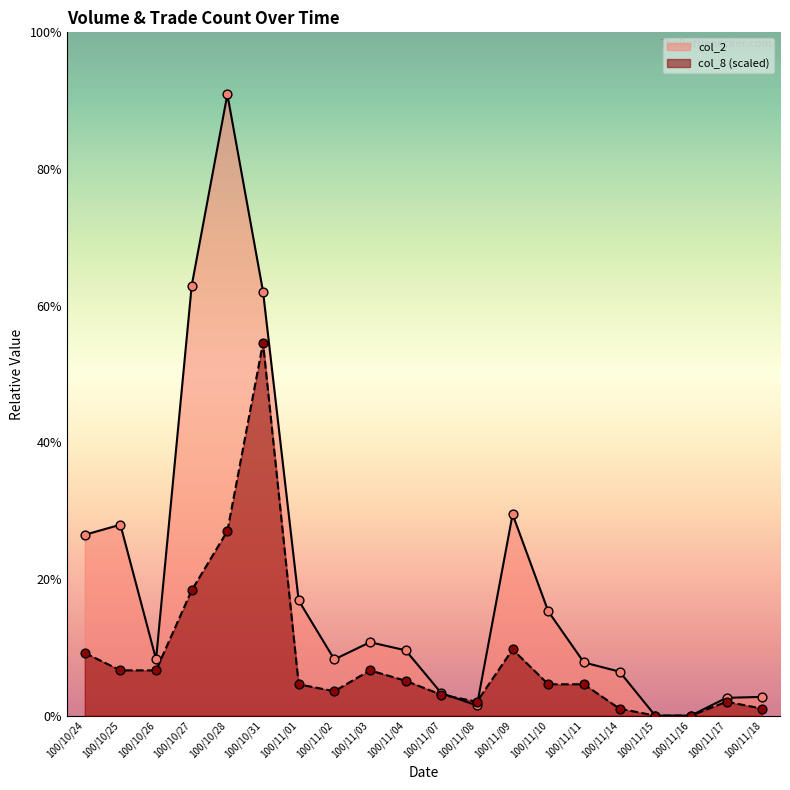

At which category is the sum across all series the highest?

100/10/28